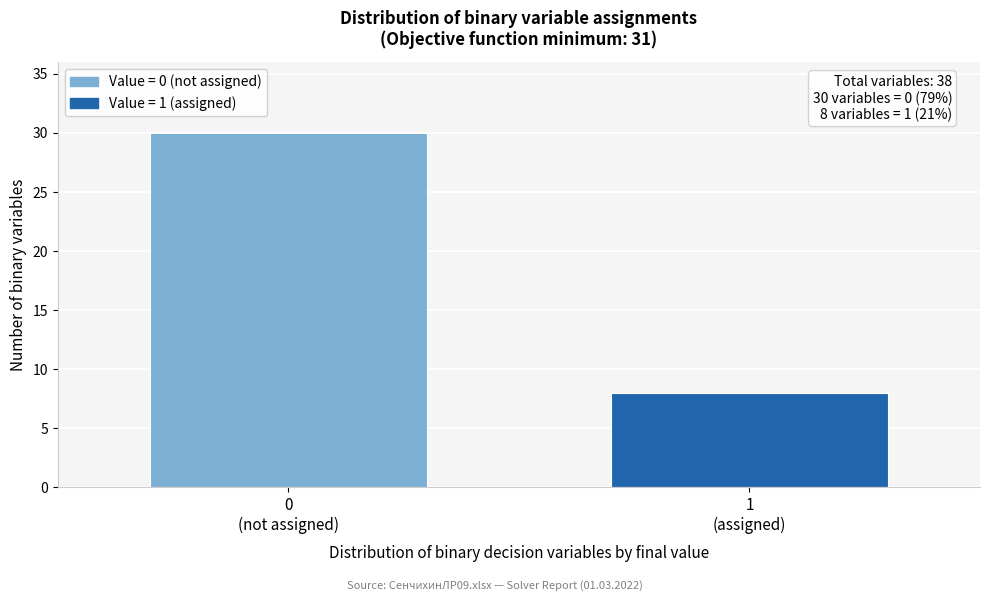

Reading left to right, transcribe all the data shown in this chart.

30	8